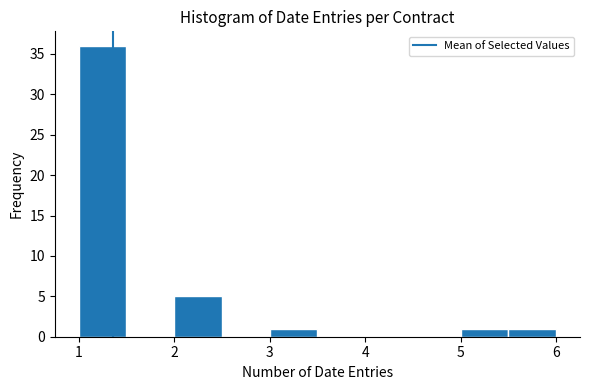

Reading left to right, transcribe this chart: for each bar, give the range it covers on the x-axis and its height. The values are not printed on the chart, so give them approximately, as read against the axis.

1.0 to 1.5: 36
1.5 to 2.0: 0
2.0 to 2.5: 5
2.5 to 3.0: 0
3.0 to 3.5: 1
3.5 to 4.0: 0
4.0 to 4.5: 0
4.5 to 5.0: 0
5.0 to 5.5: 1
5.5 to 6.0: 1